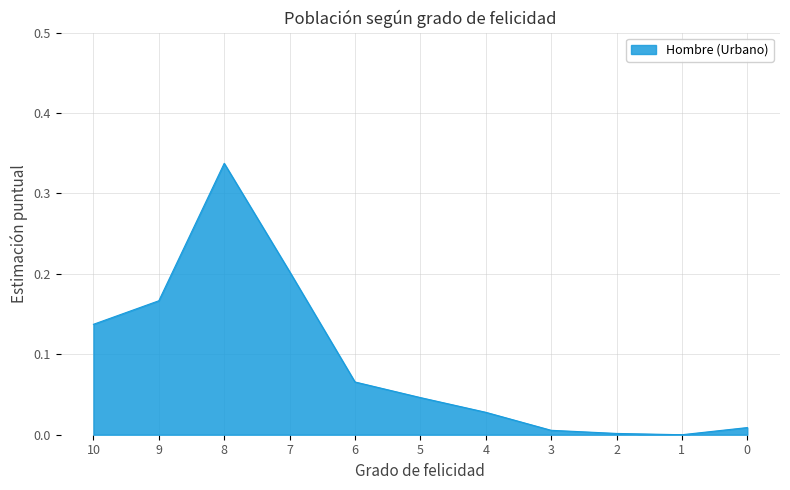

The value at 2 is 0.0. True or false?

True